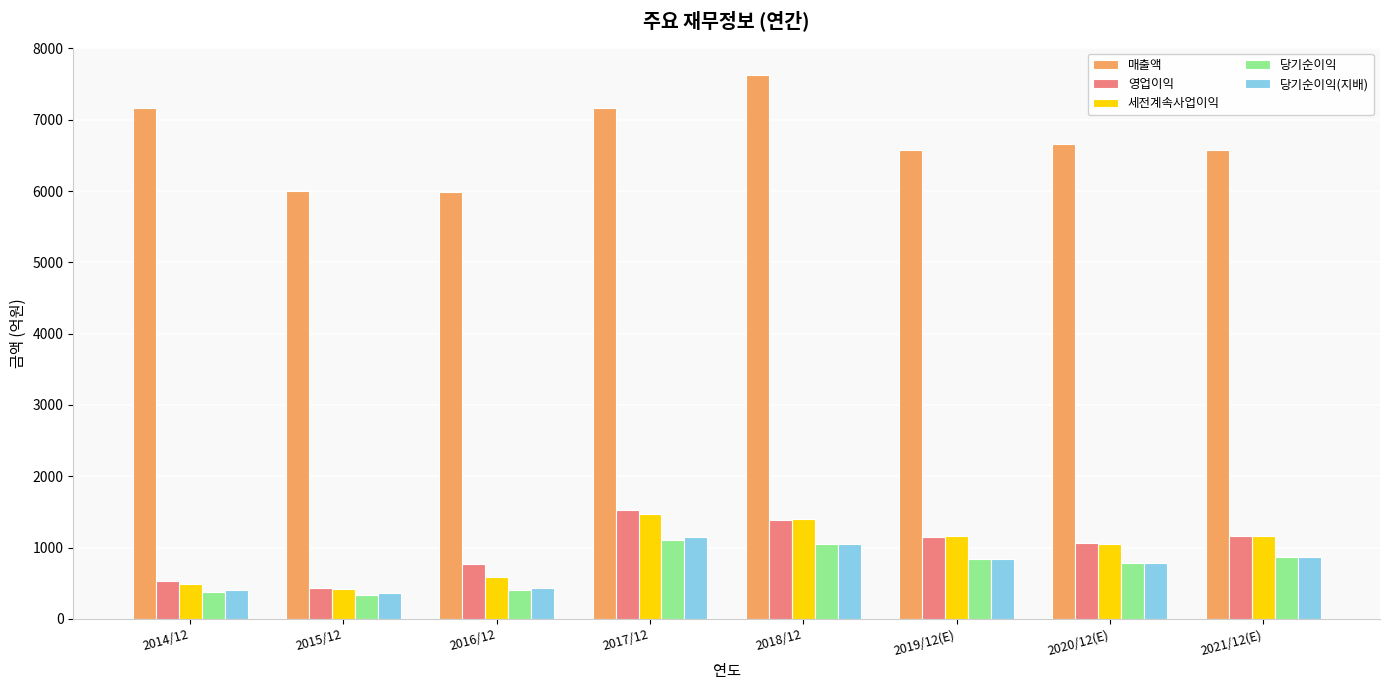

What is the greatest value displayed?

7629